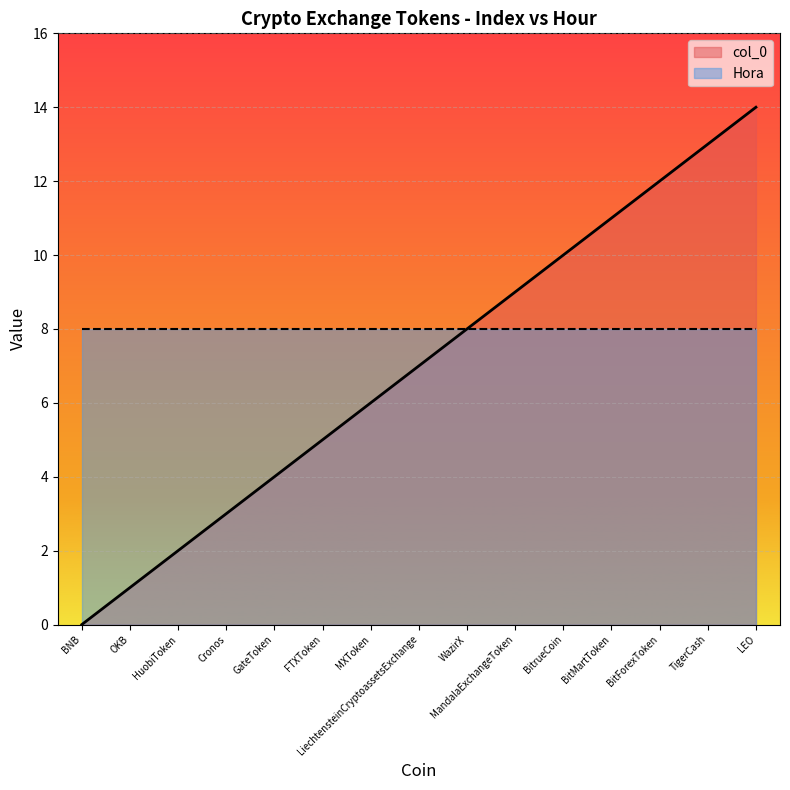

What is the value of the 7th point from the left?

6